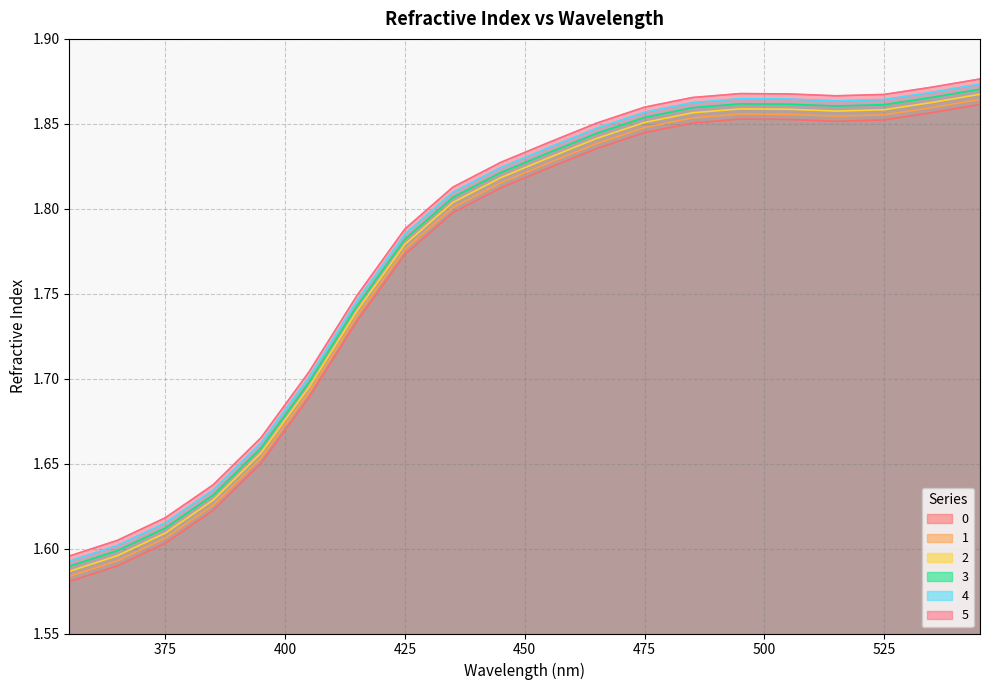

How many data points does each series have?

20